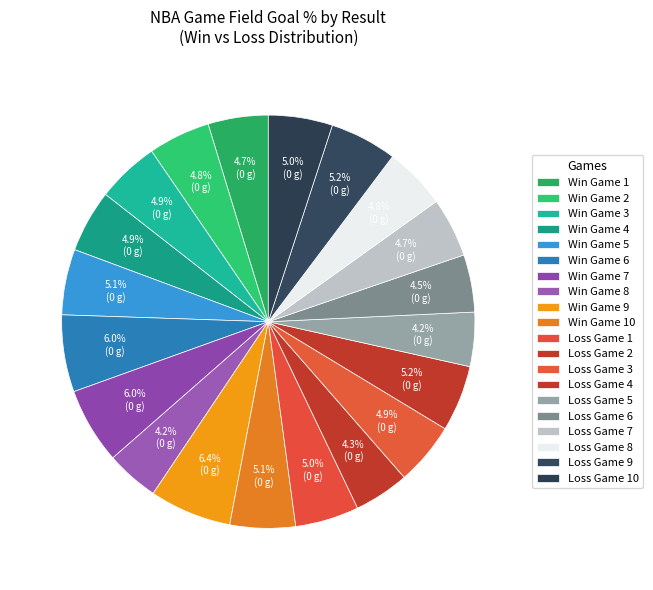

Count the number of slices in the pie.

20